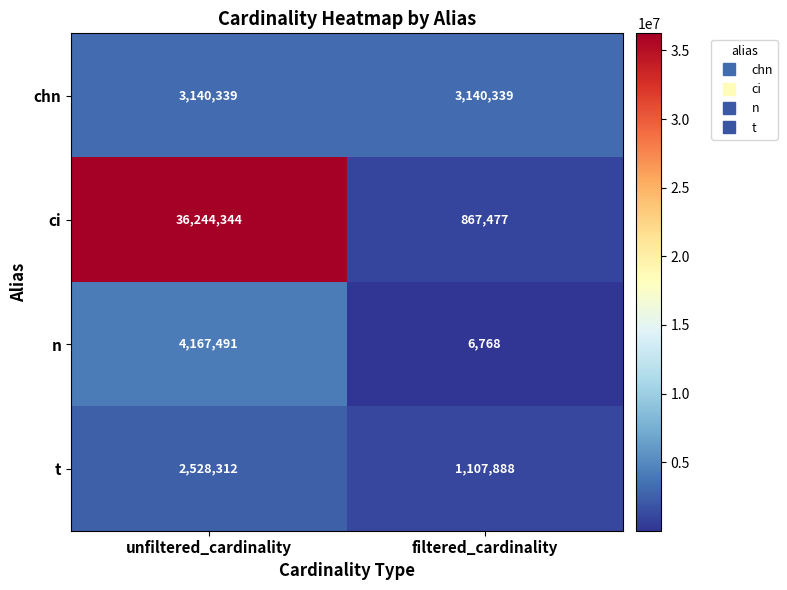

Which series has the largest range (max minus min)?

ci